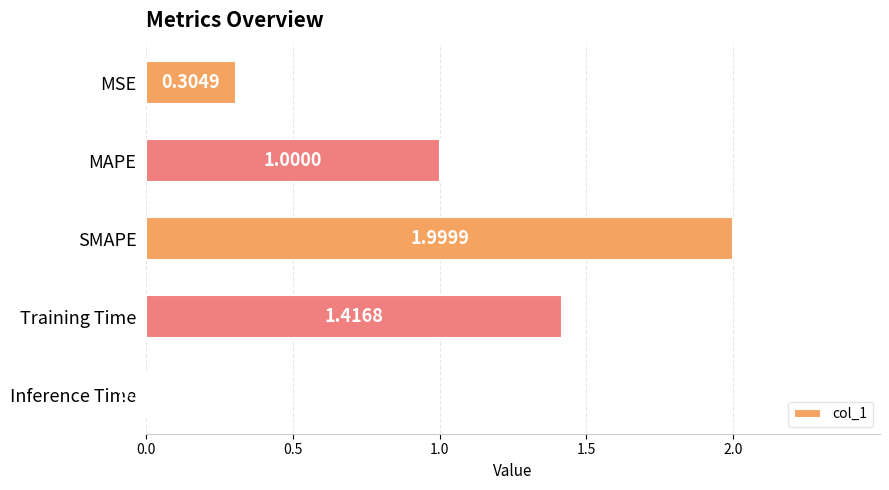

Which label corresponds to the largest value in the chart?

SMAPE